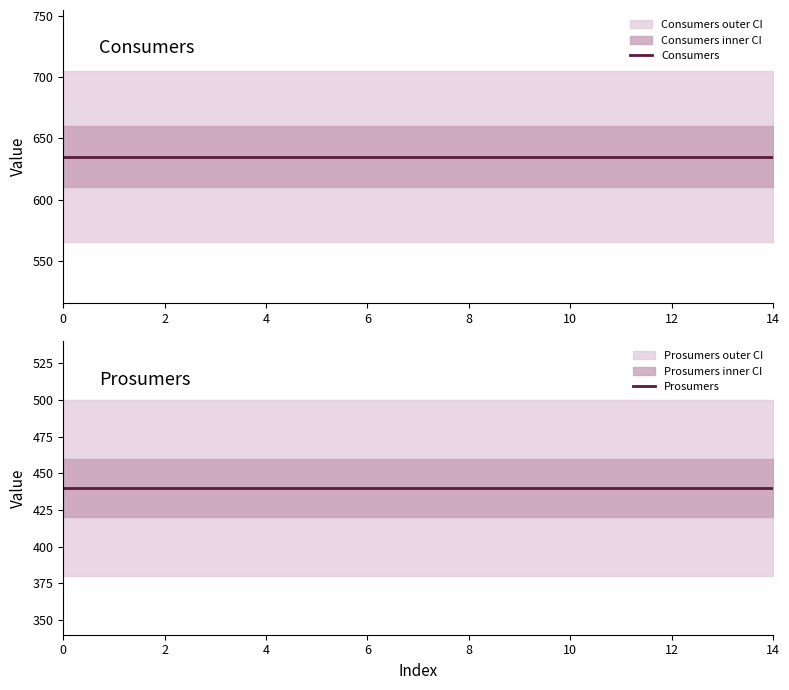

Is this an area chart (filled region under the line)?

No